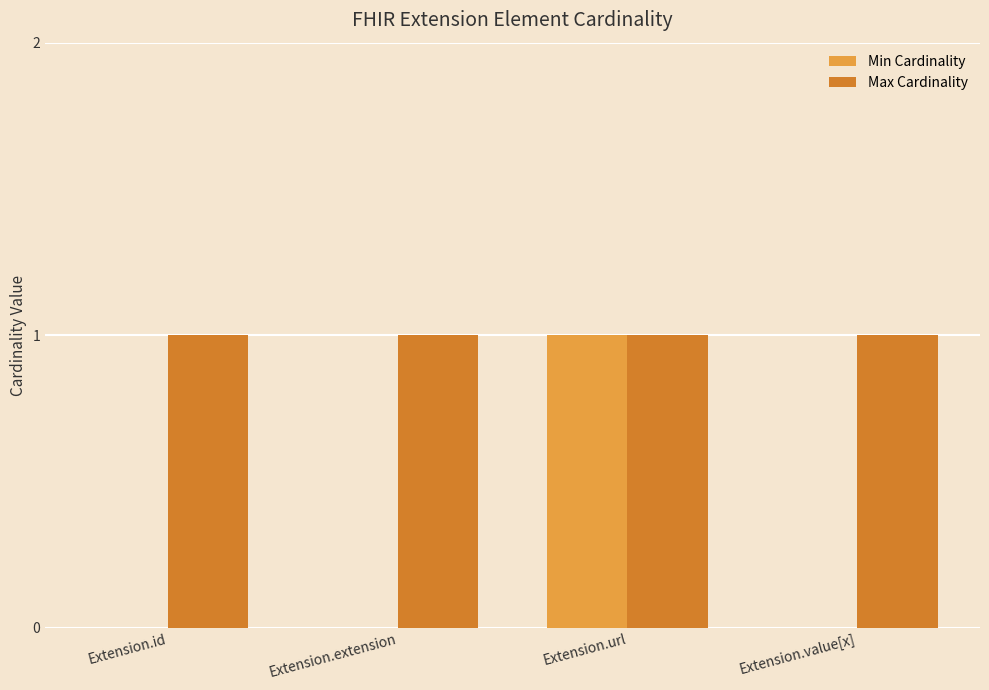

Which series has the largest total across all categories?

Max Cardinality